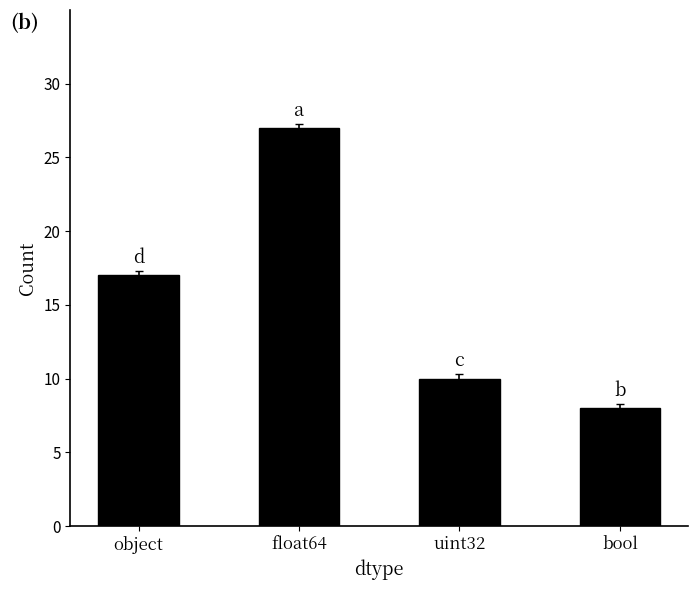

List the labels in order of value, smallest first.

bool, uint32, object, float64